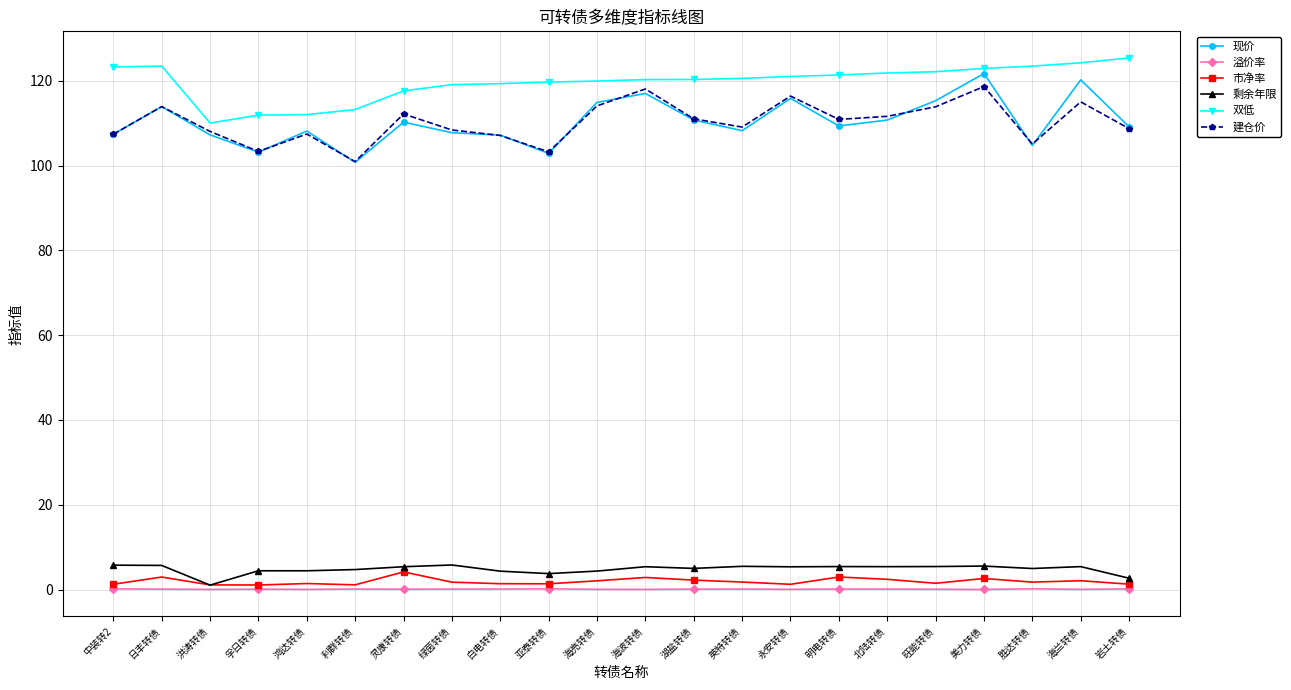

What is the label of the 17th point from the left?

北陆转债